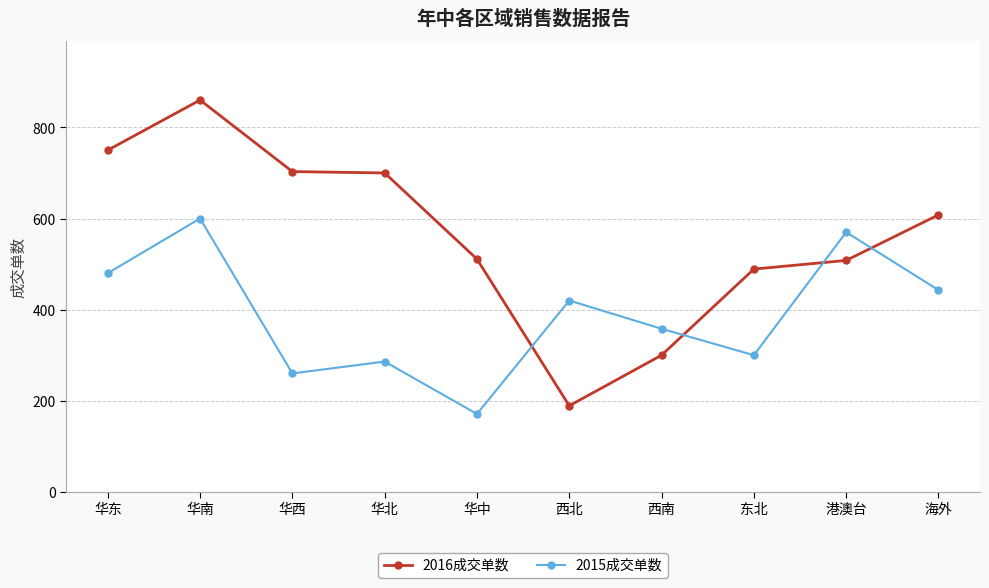

Rank the series by their average value, from highest to lowest.

2016成交单数, 2015成交单数